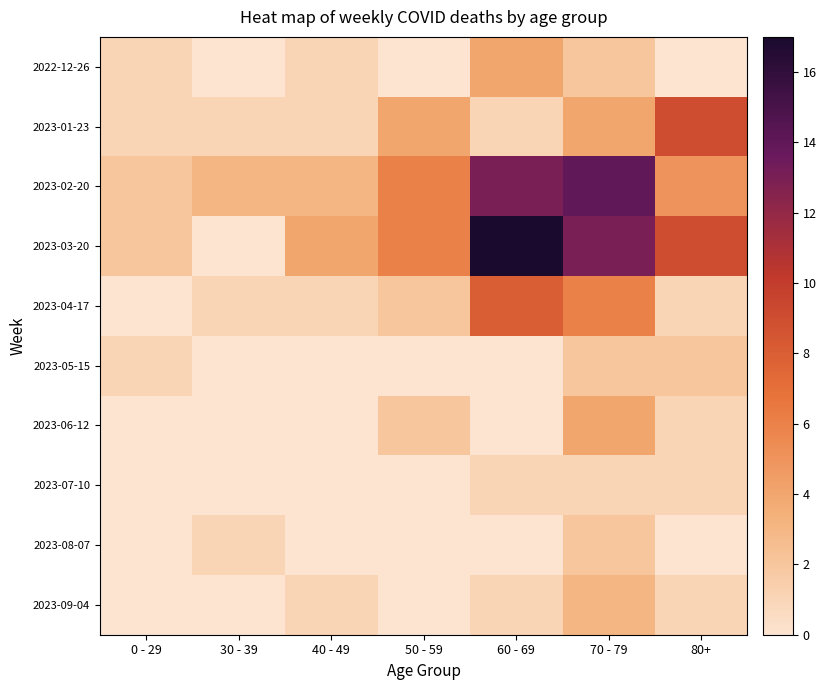

Reading right to left, transcribe all the data shown in this chart.

2022-12-26: 80+=0	70 - 79=2	60 - 69=4	50 - 59=0	40 - 49=1	30 - 39=0	0 - 29=1
2023-01-23: 80+=9	70 - 79=4	60 - 69=1	50 - 59=4	40 - 49=1	30 - 39=1	0 - 29=1
2023-02-20: 80+=5	70 - 79=14	60 - 69=13	50 - 59=6	40 - 49=3	30 - 39=3	0 - 29=2
2023-03-20: 80+=9	70 - 79=13	60 - 69=17	50 - 59=6	40 - 49=4	30 - 39=0	0 - 29=2
2023-04-17: 80+=1	70 - 79=6	60 - 69=8	50 - 59=2	40 - 49=1	30 - 39=1	0 - 29=0
2023-05-15: 80+=2	70 - 79=2	60 - 69=0	50 - 59=0	40 - 49=0	30 - 39=0	0 - 29=1
2023-06-12: 80+=1	70 - 79=4	60 - 69=0	50 - 59=2	40 - 49=0	30 - 39=0	0 - 29=0
2023-07-10: 80+=1	70 - 79=1	60 - 69=1	50 - 59=0	40 - 49=0	30 - 39=0	0 - 29=0
2023-08-07: 80+=0	70 - 79=2	60 - 69=0	50 - 59=0	40 - 49=0	30 - 39=1	0 - 29=0
2023-09-04: 80+=1	70 - 79=3	60 - 69=1	50 - 59=0	40 - 49=1	30 - 39=0	0 - 29=0